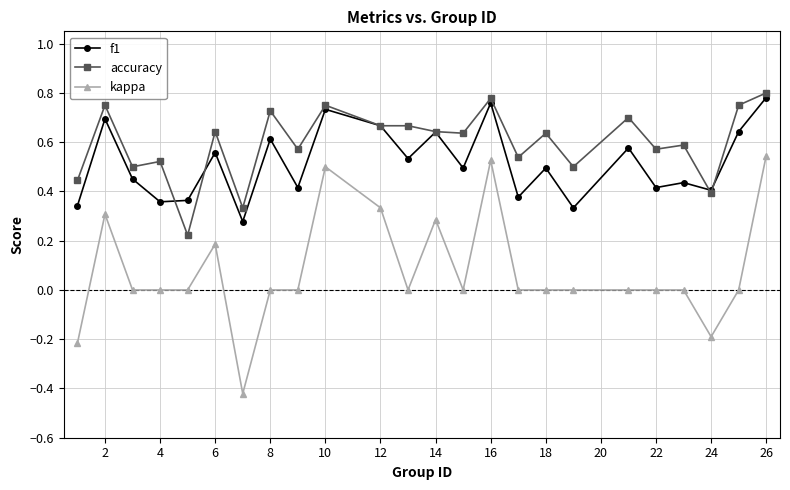

Count the number of categories in the chart.

24